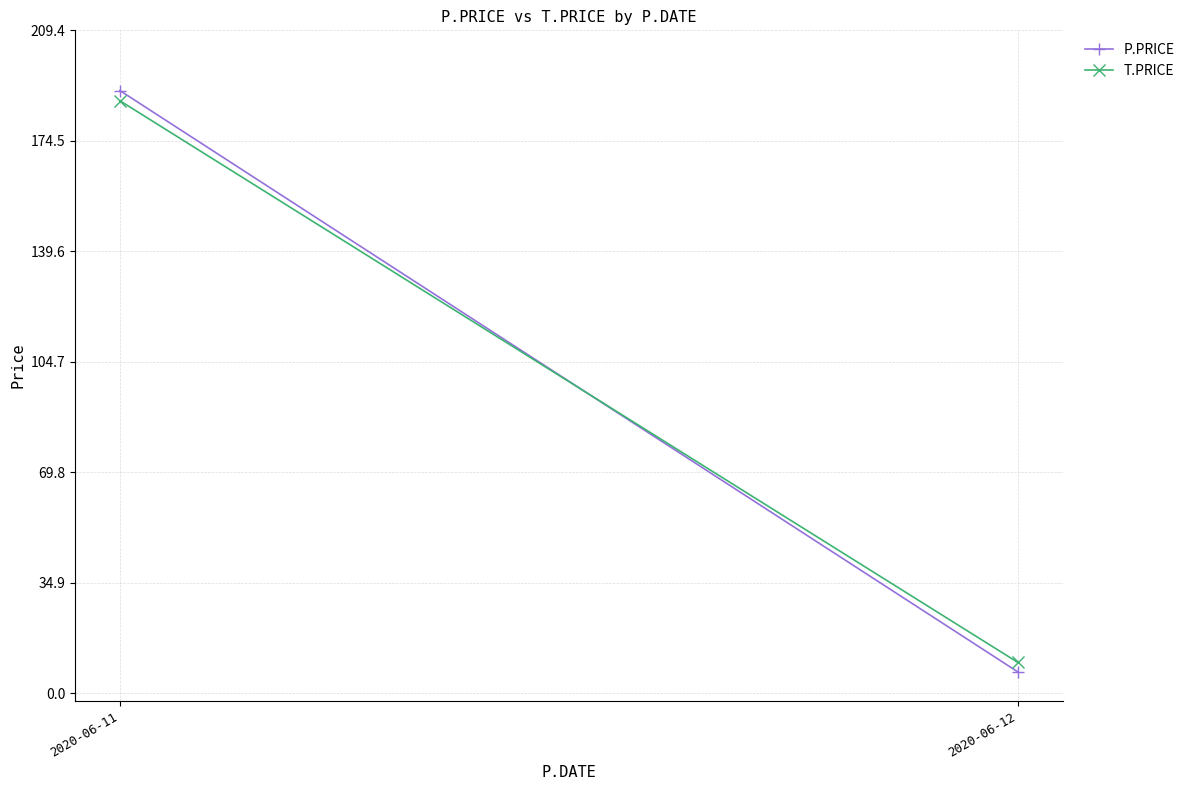

Which series changed the most between 2020-06-11 and 2020-06-12?

P.PRICE